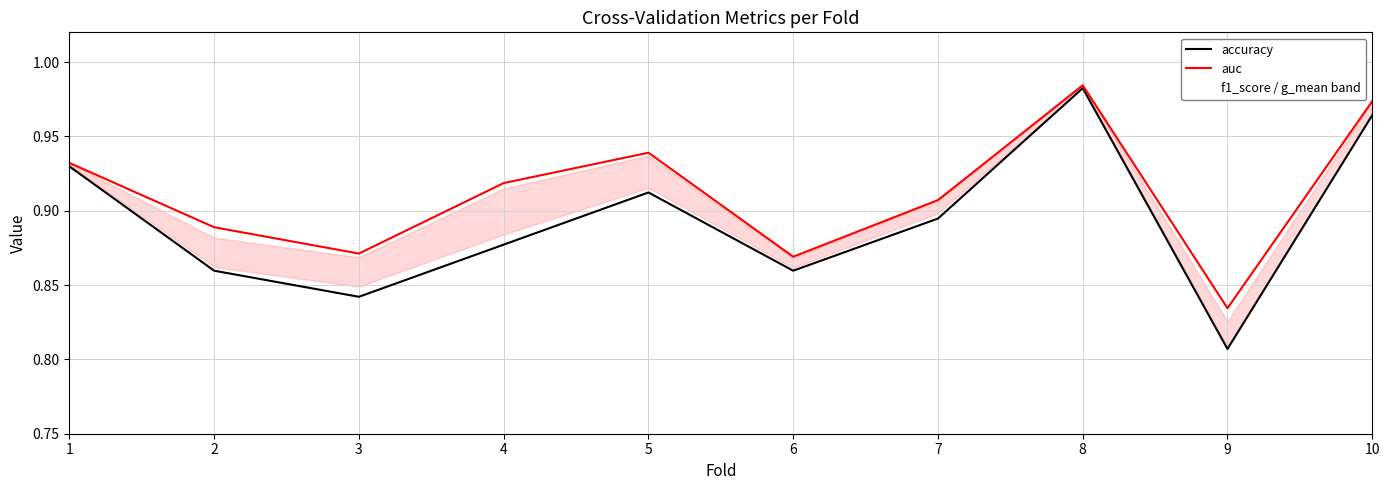

At which category is the sum across all series the highest?

8